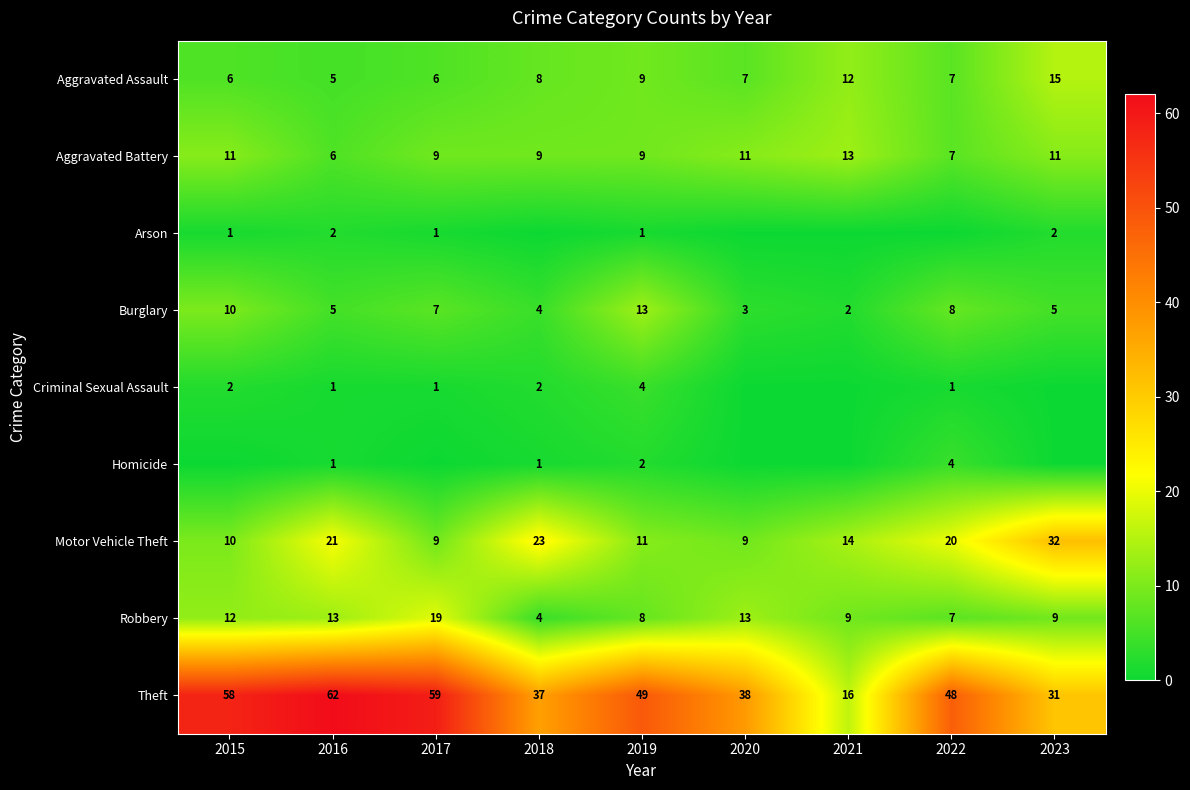

Is it true that Burglary equals 8 at 2016?

False